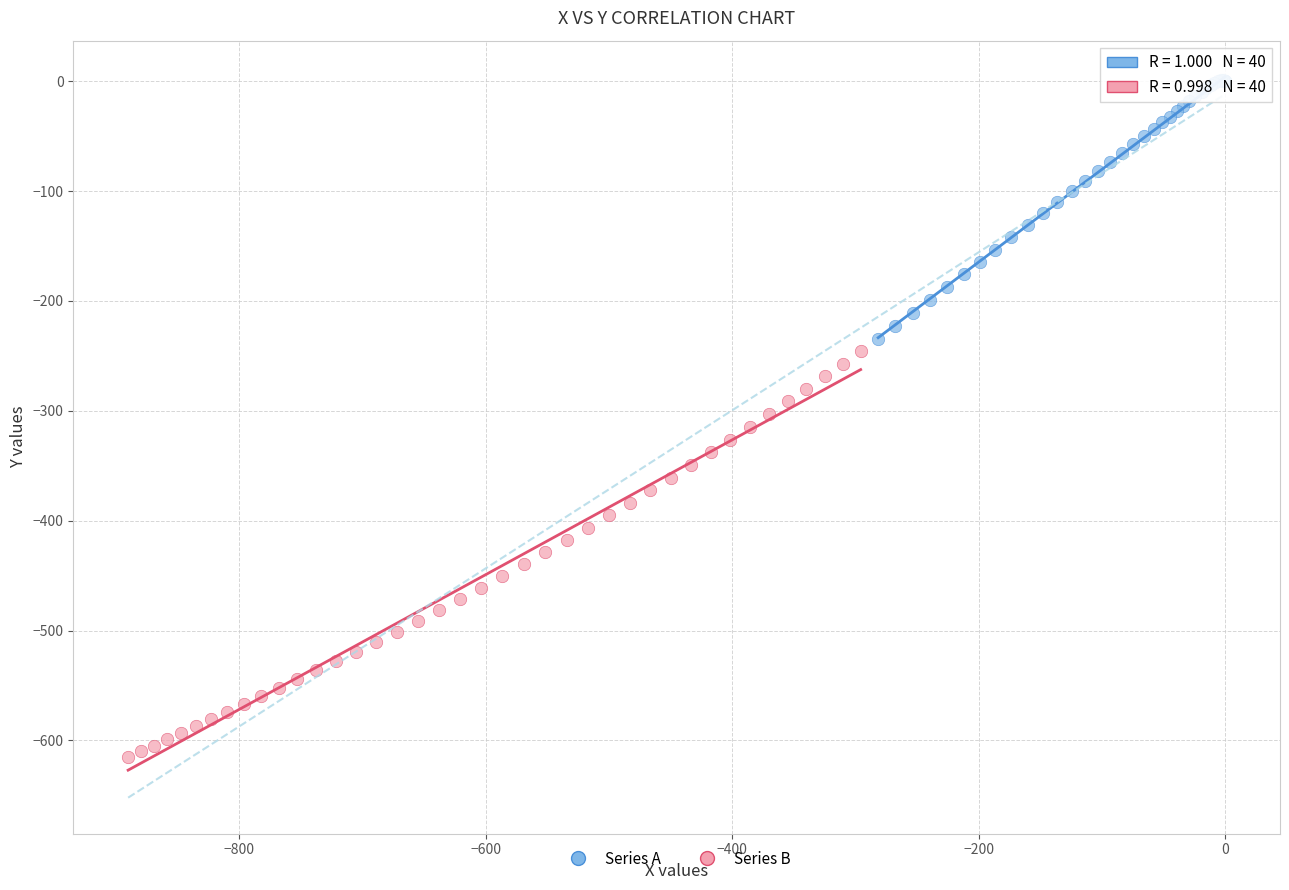

Which series has the largest Y range (max minus min)?

Series B